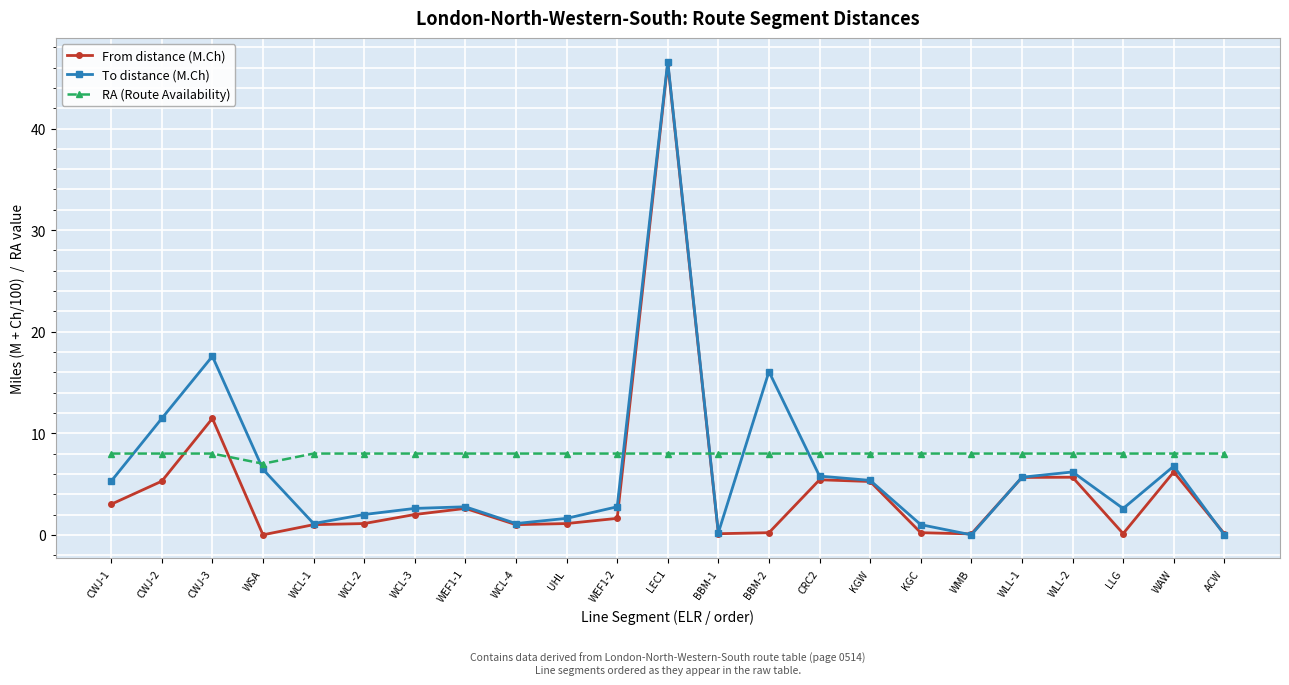

Where does the To distance (M.Ch) series first go above 2?

CWJ-1